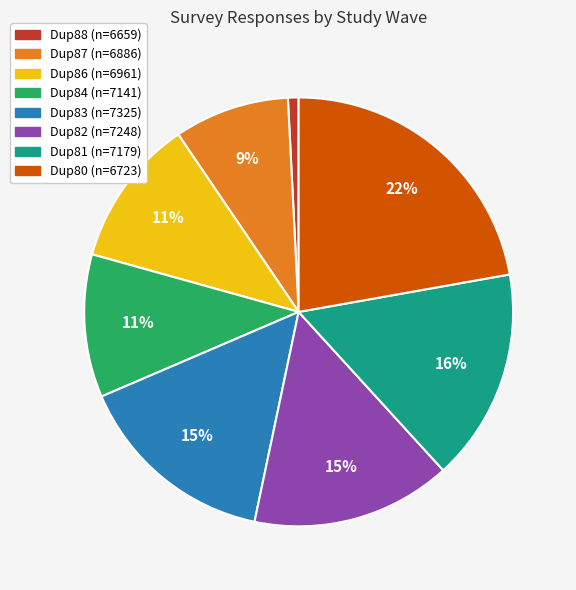

Does Dup84 (n=7141) represent more than half of the total?

No